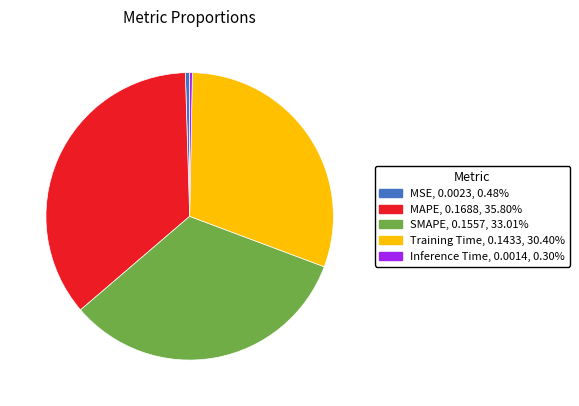

Is the sum of MSE and MAPE greater than half?

No